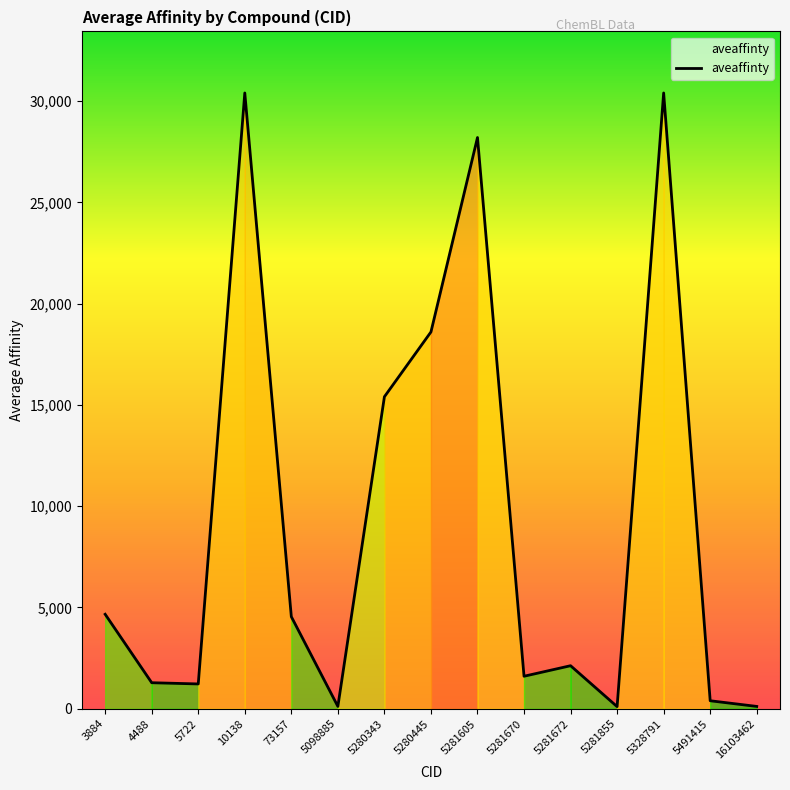

What is the maximum value shown in the chart?

30400